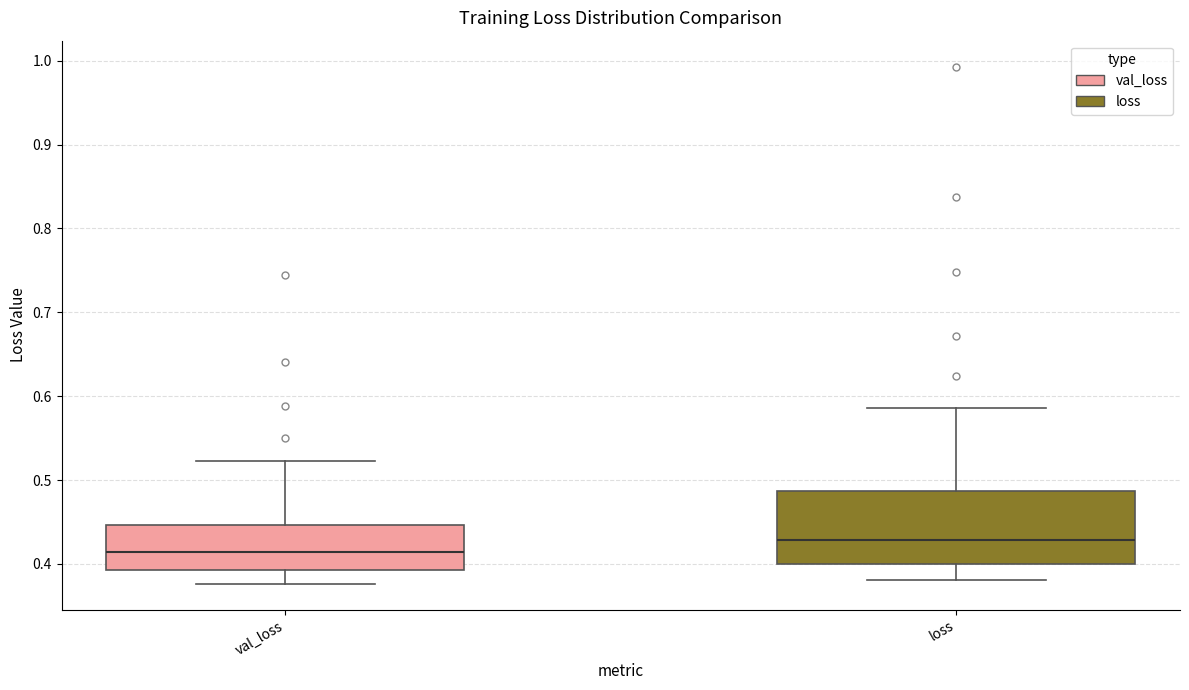

Reading left to right, read every box against the y-axis: the position of its median line, the range the box covers, and the ends of its whiskers. The values are not printed on the chart, so give them approximately, as read against the axis.

val_loss: median 0.41, box 0.39 to 0.45, whiskers 0.38 to 0.52
loss: median 0.43, box 0.40 to 0.49, whiskers 0.38 to 0.59